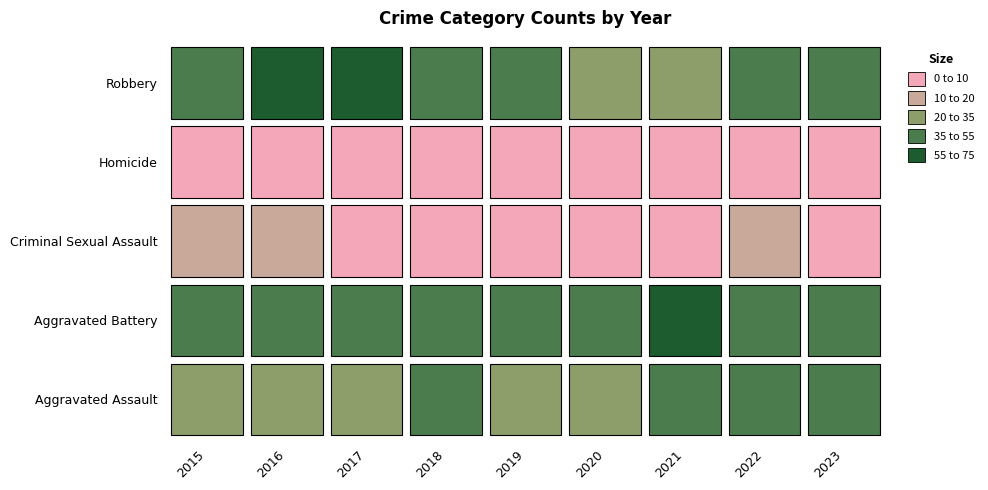

How many data points does each series have?

9